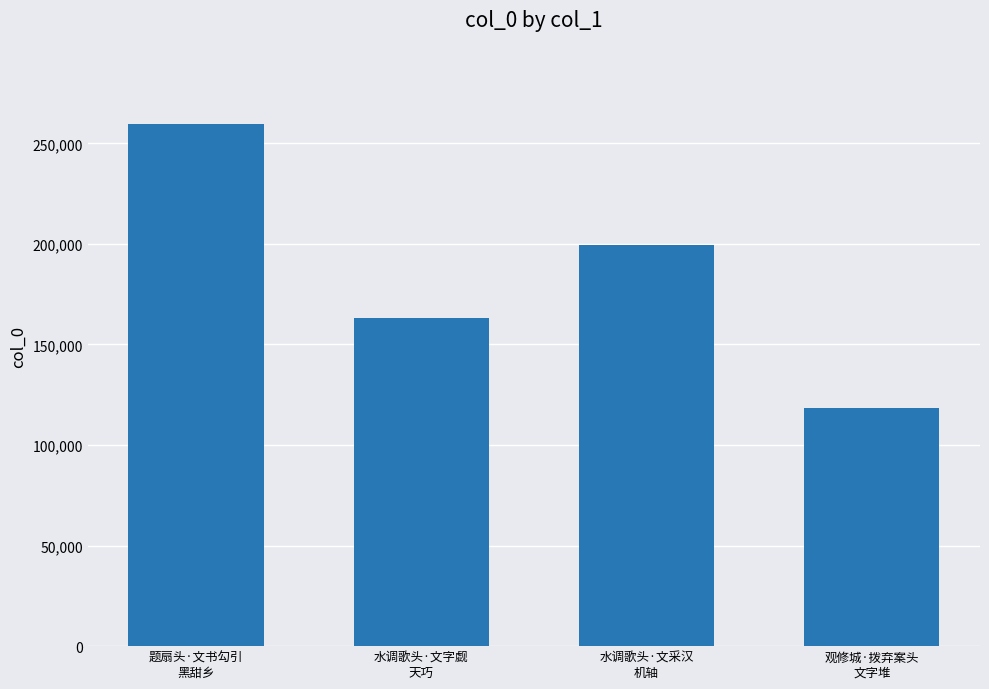

True or false: the data shows 416021 at 题扇头·文书勾引
黑甜乡.

False